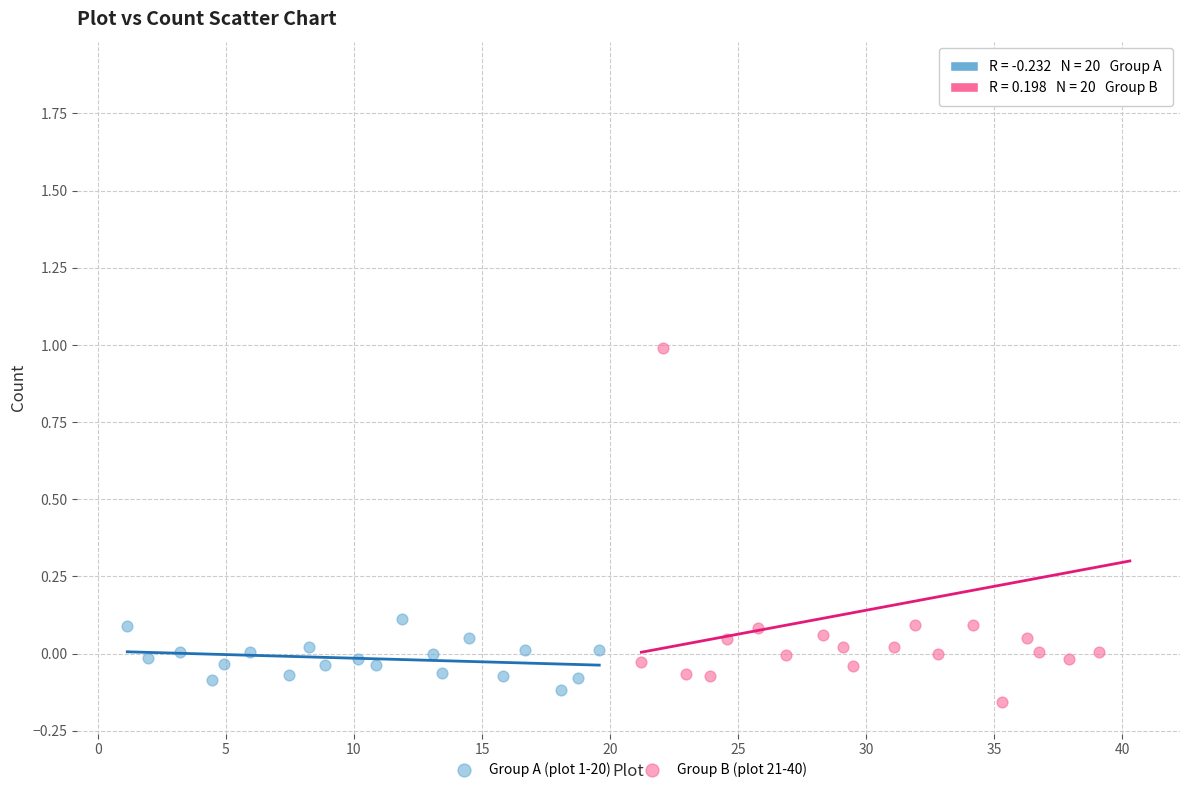

Which series reaches the minimum Y coordinate?

Group B (plot 21-40)